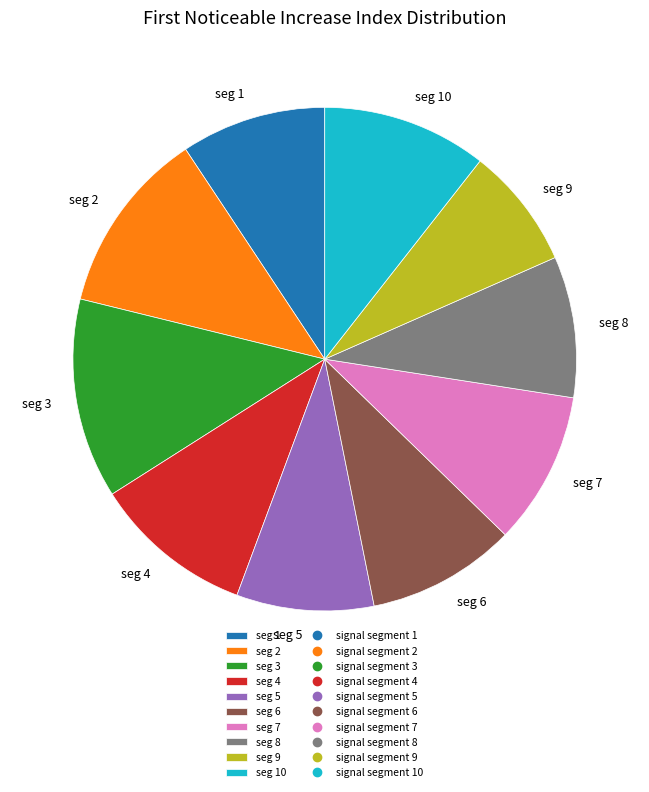

How many segments does this pie chart have?

10